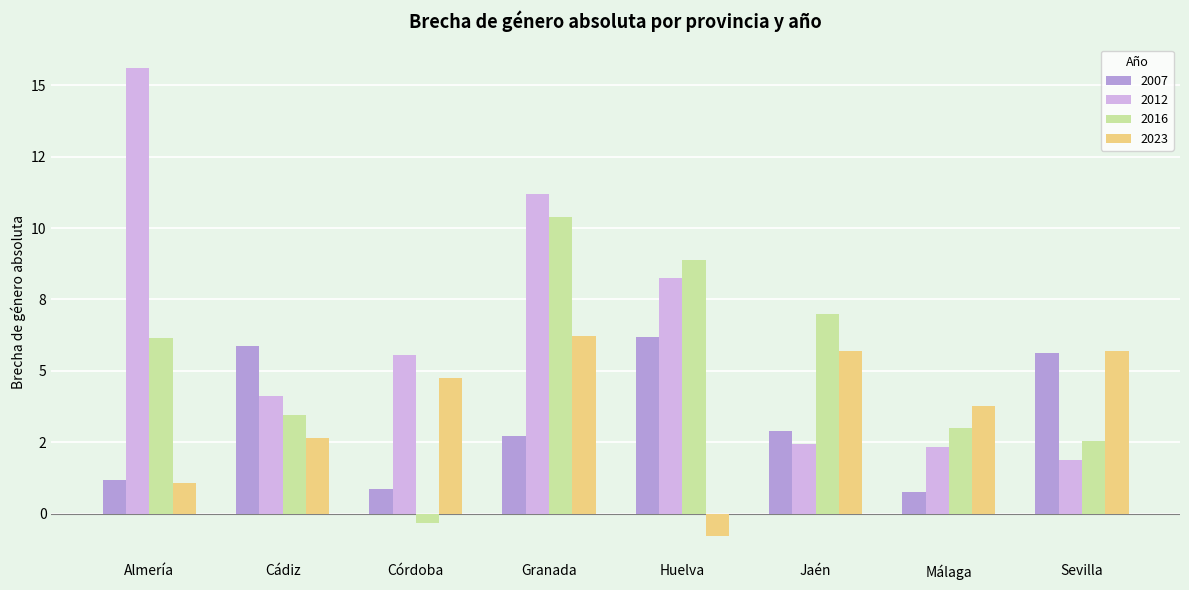

What is the difference between the maximum and minimum values in the 2016 series?

10.7